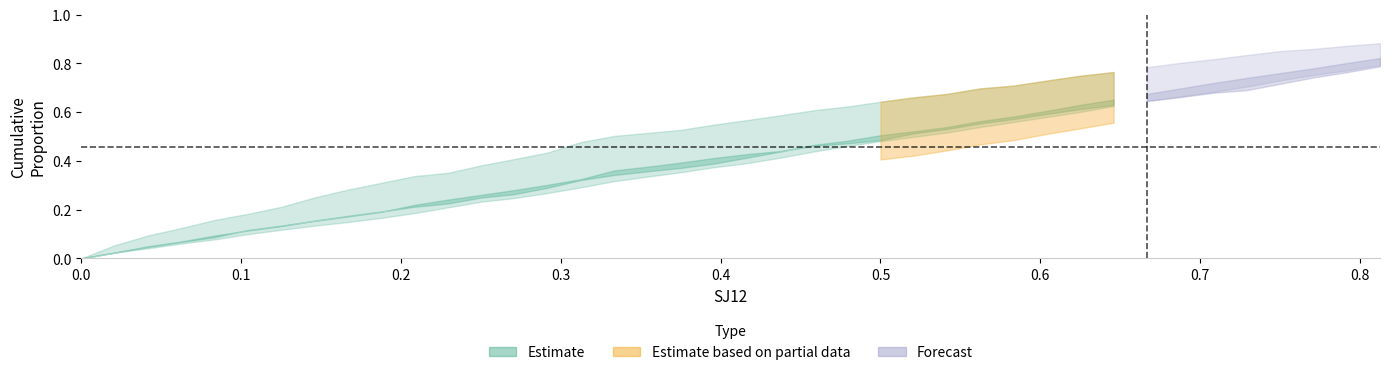

The Random series shows 0.8 at 31. True or false?

False